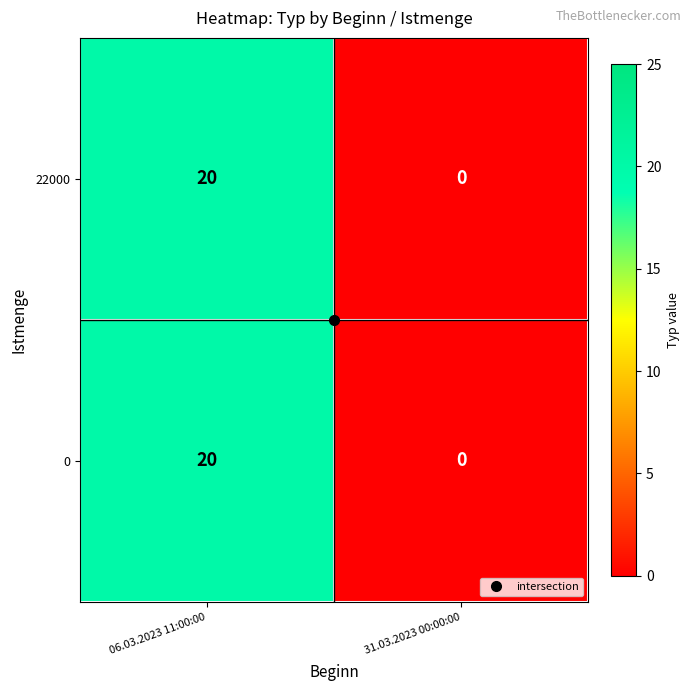

Rank the categories by 0 value from lowest to highest.

31.03.2023 00:00:00, 06.03.2023 11:00:00